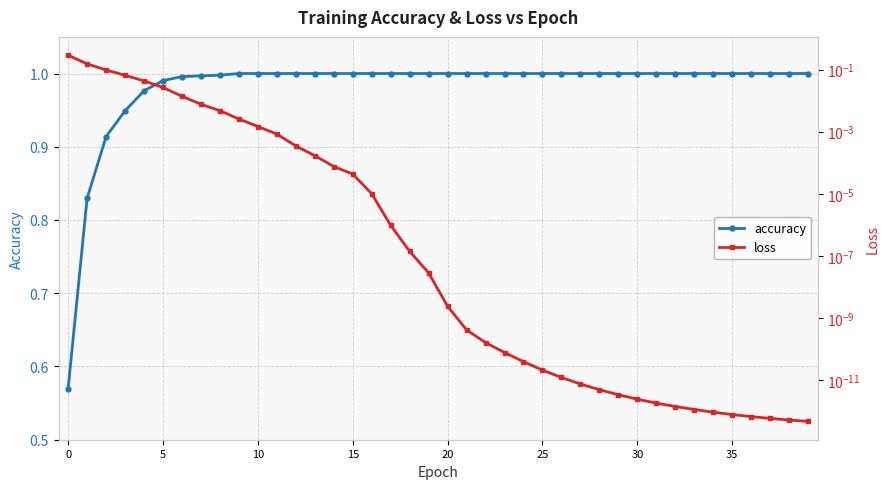

True or false: accuracy and loss intersect in this chart.

False